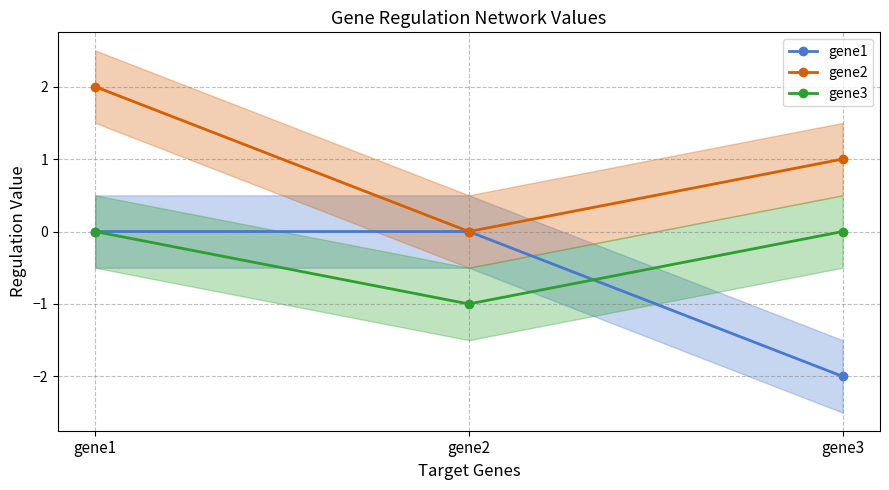

At which category does the chart reach its peak across all series?

gene1